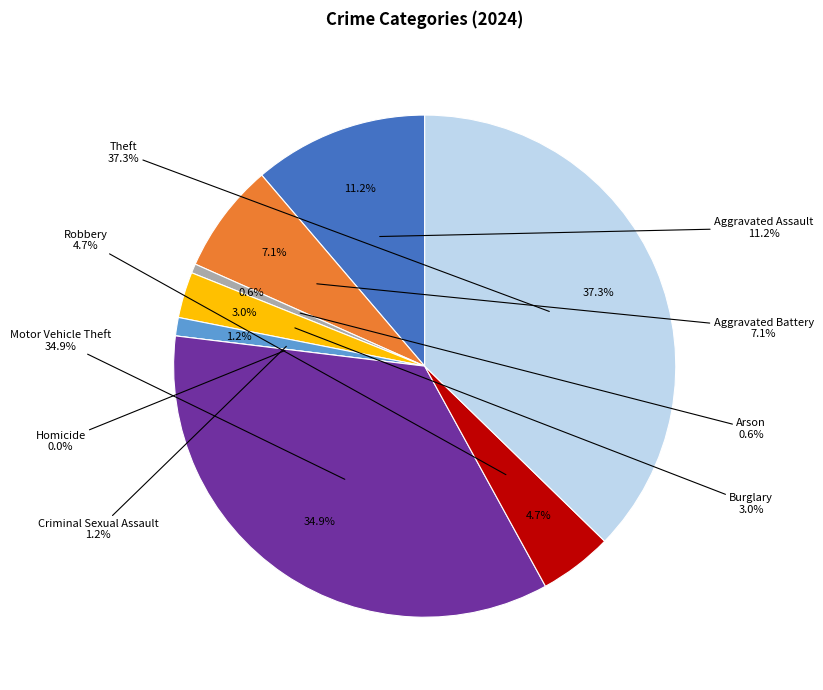

To the nearest percent, what is the combined percentage of Aggravated Assault and Arson?

12%